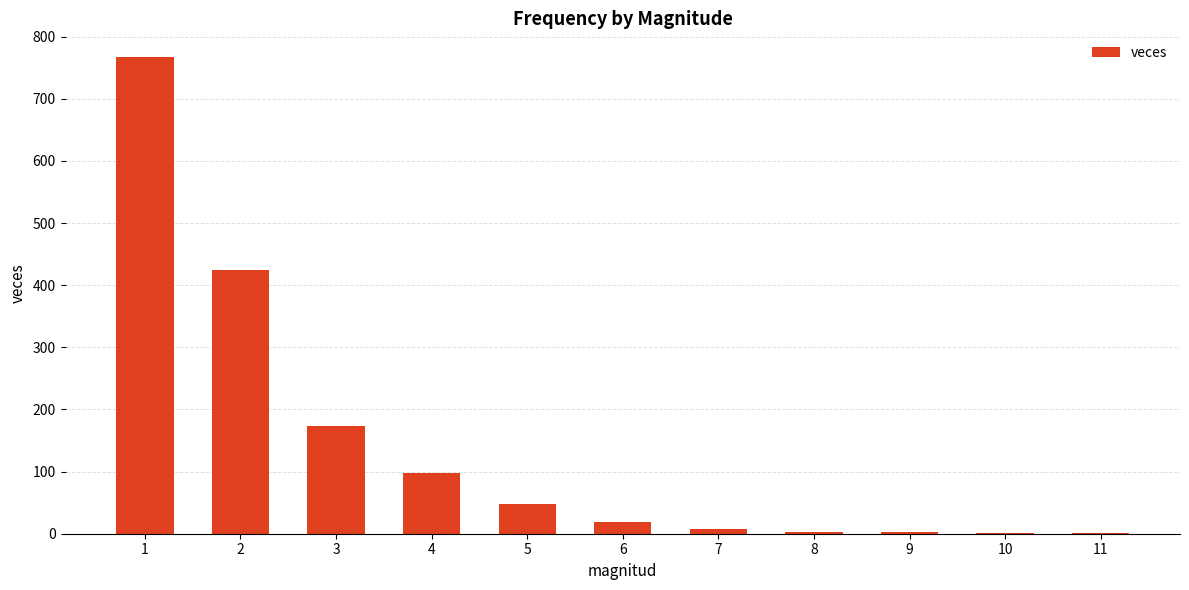

Count the number of categories in the chart.

11